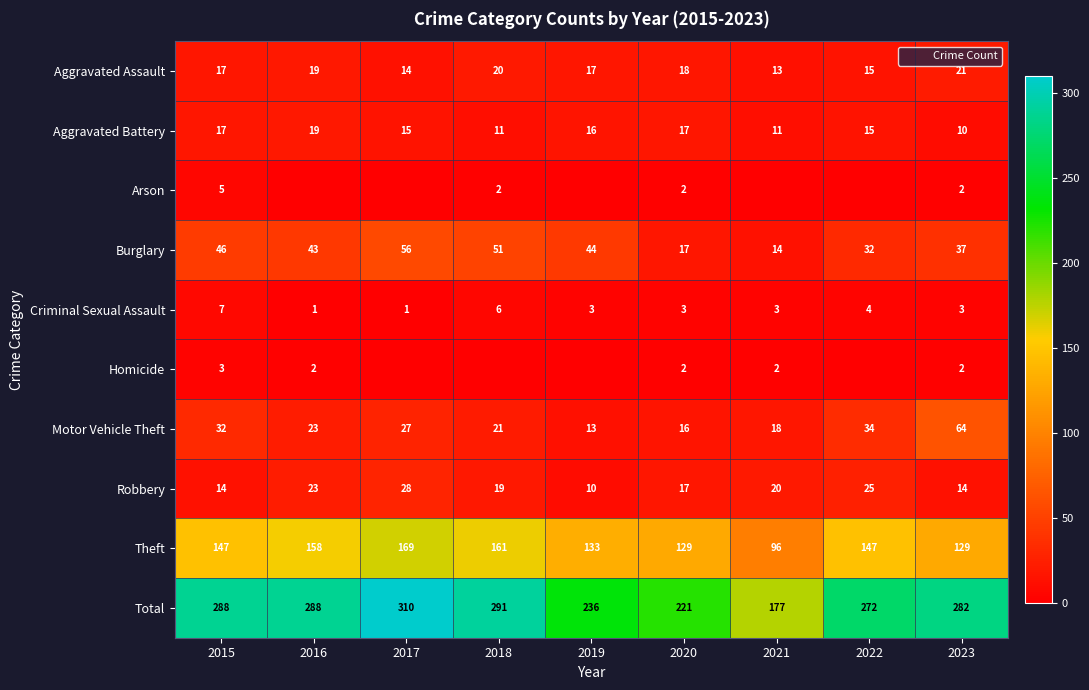

Rank the series at 2015 from highest to lowest value.

Total, Theft, Burglary, Motor Vehicle Theft, Aggravated Assault, Aggravated Battery, Robbery, Criminal Sexual Assault, Arson, Homicide